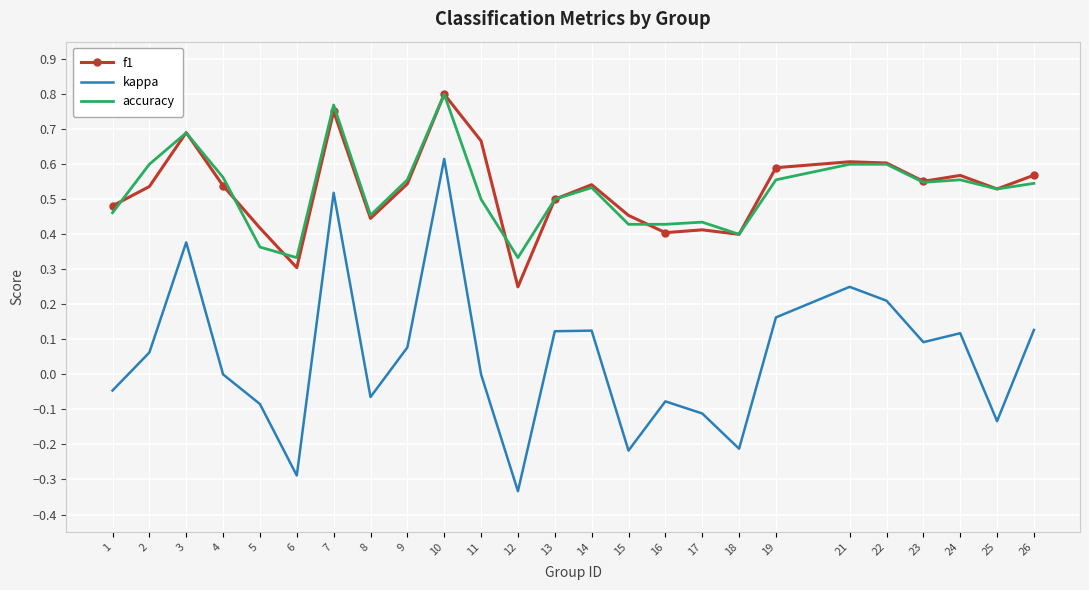

At which category is the sum across all series the highest?

10